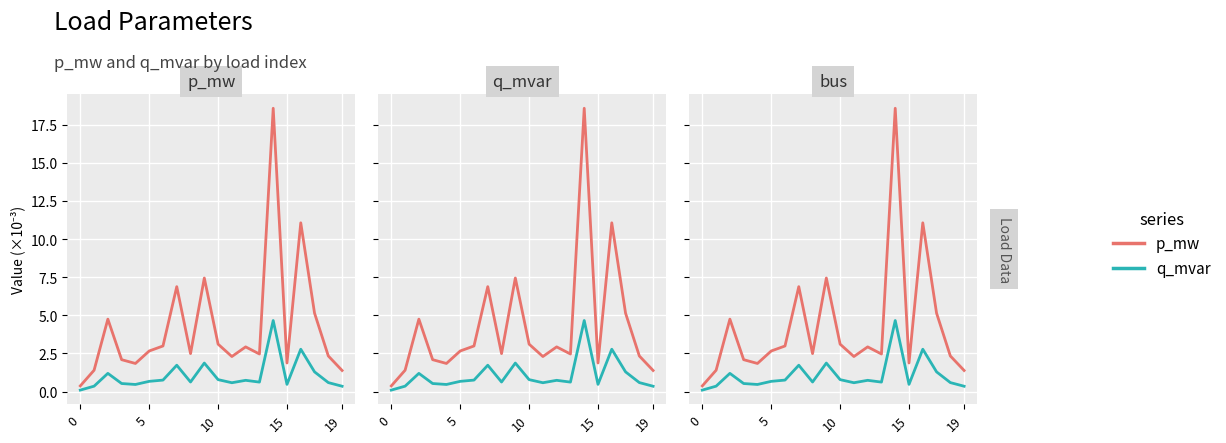

At which label is q_mvar (SDA) closest to 2?

9